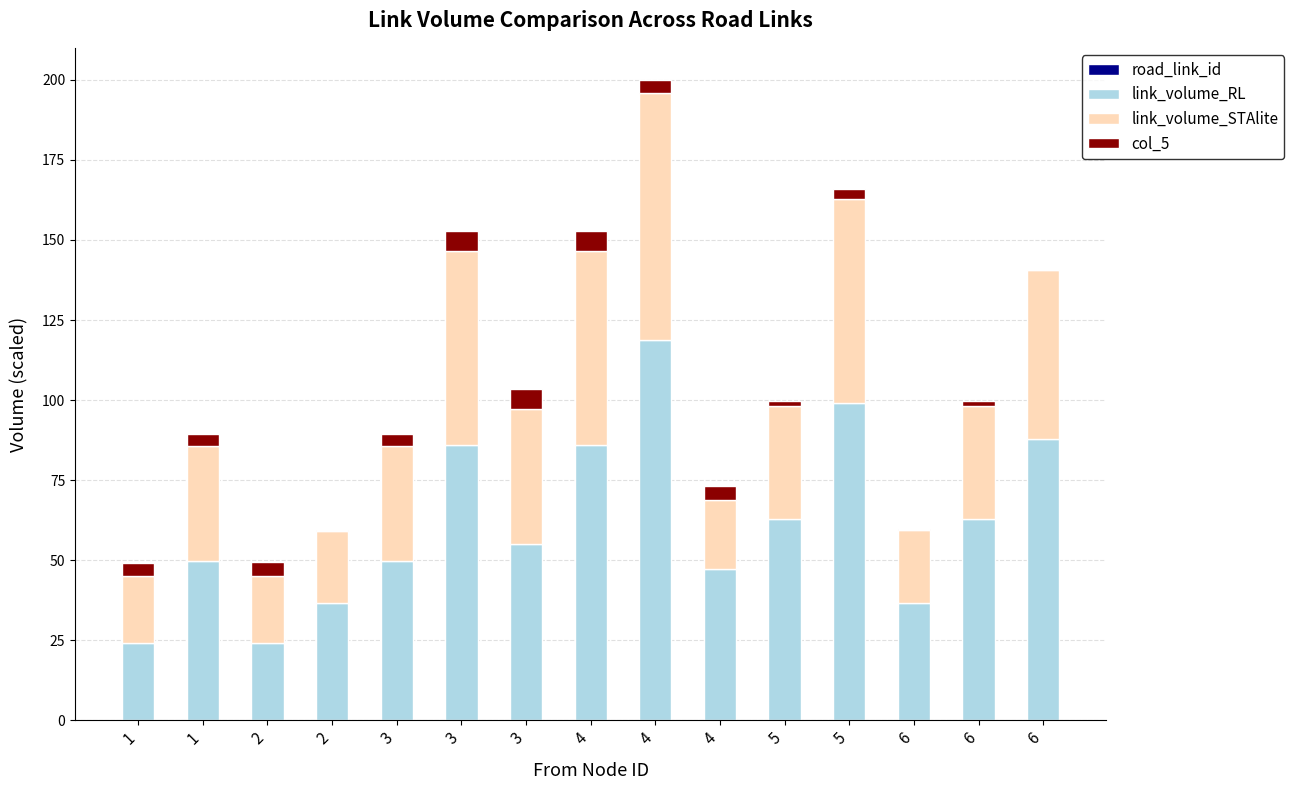

Is it true that link_volume_RL equals 47.2 at 4?

True